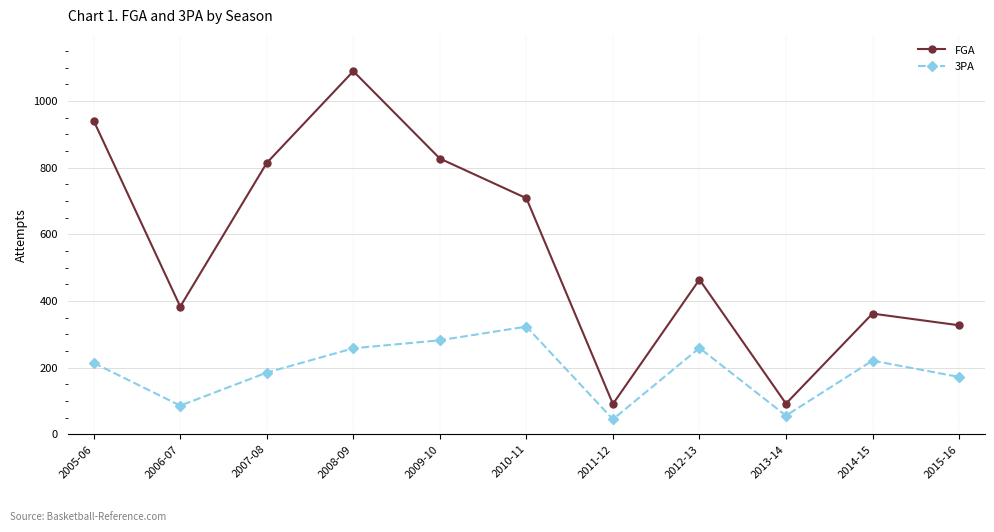

How many lines are shown in the chart?

2